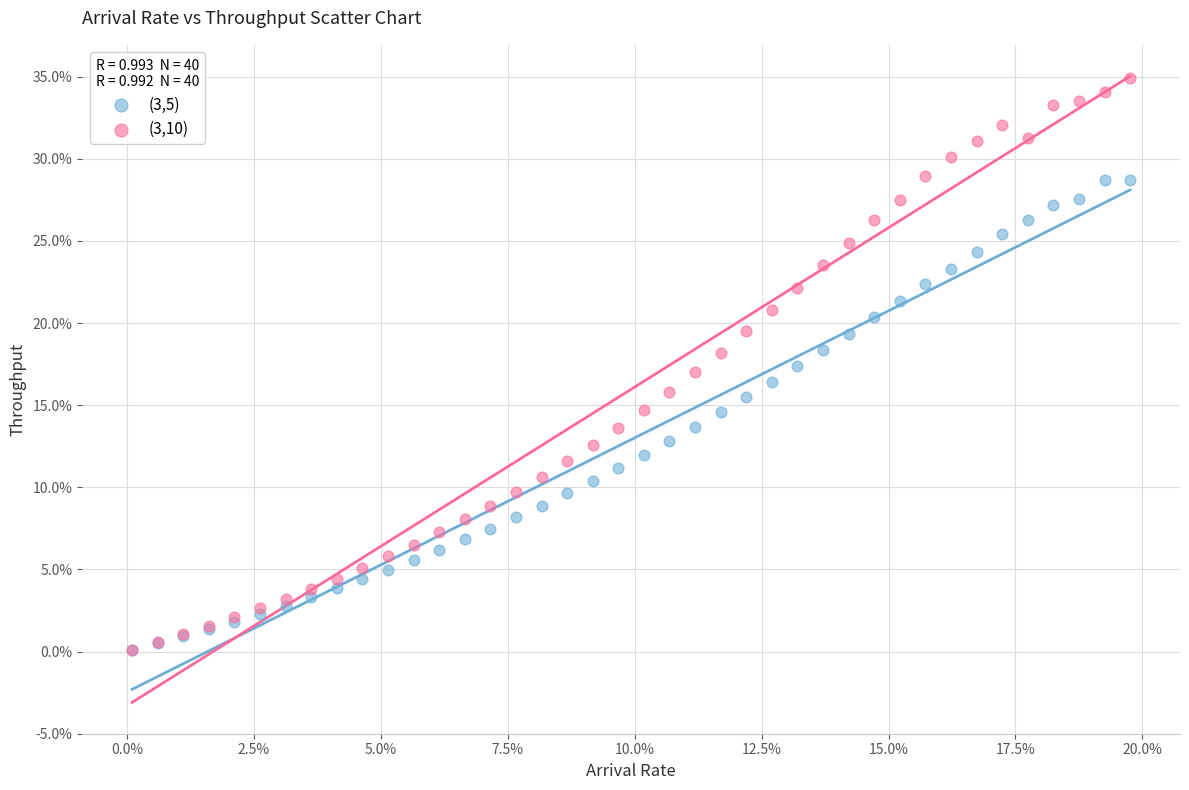

What are all the series names shown in the legend?

(3,5), (3,10)